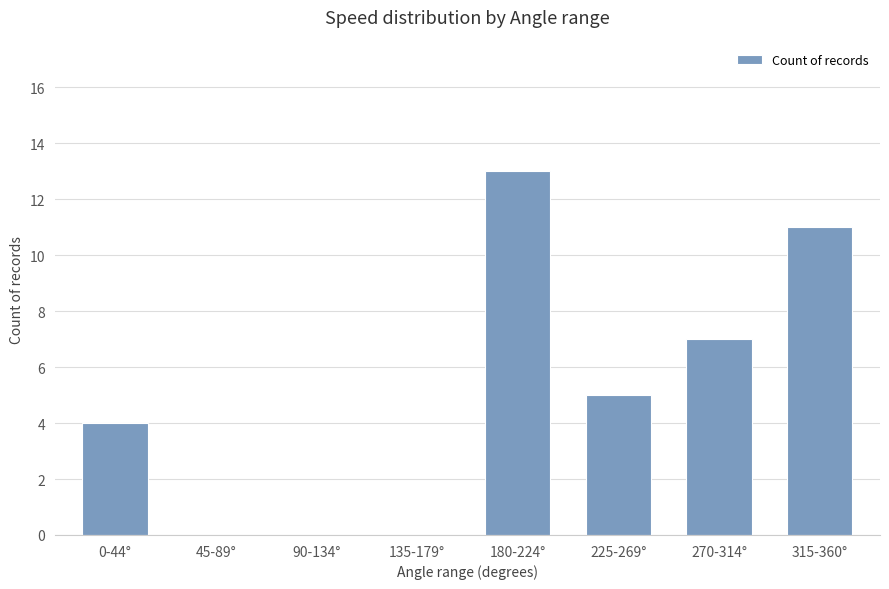

Count the number of categories in the chart.

8